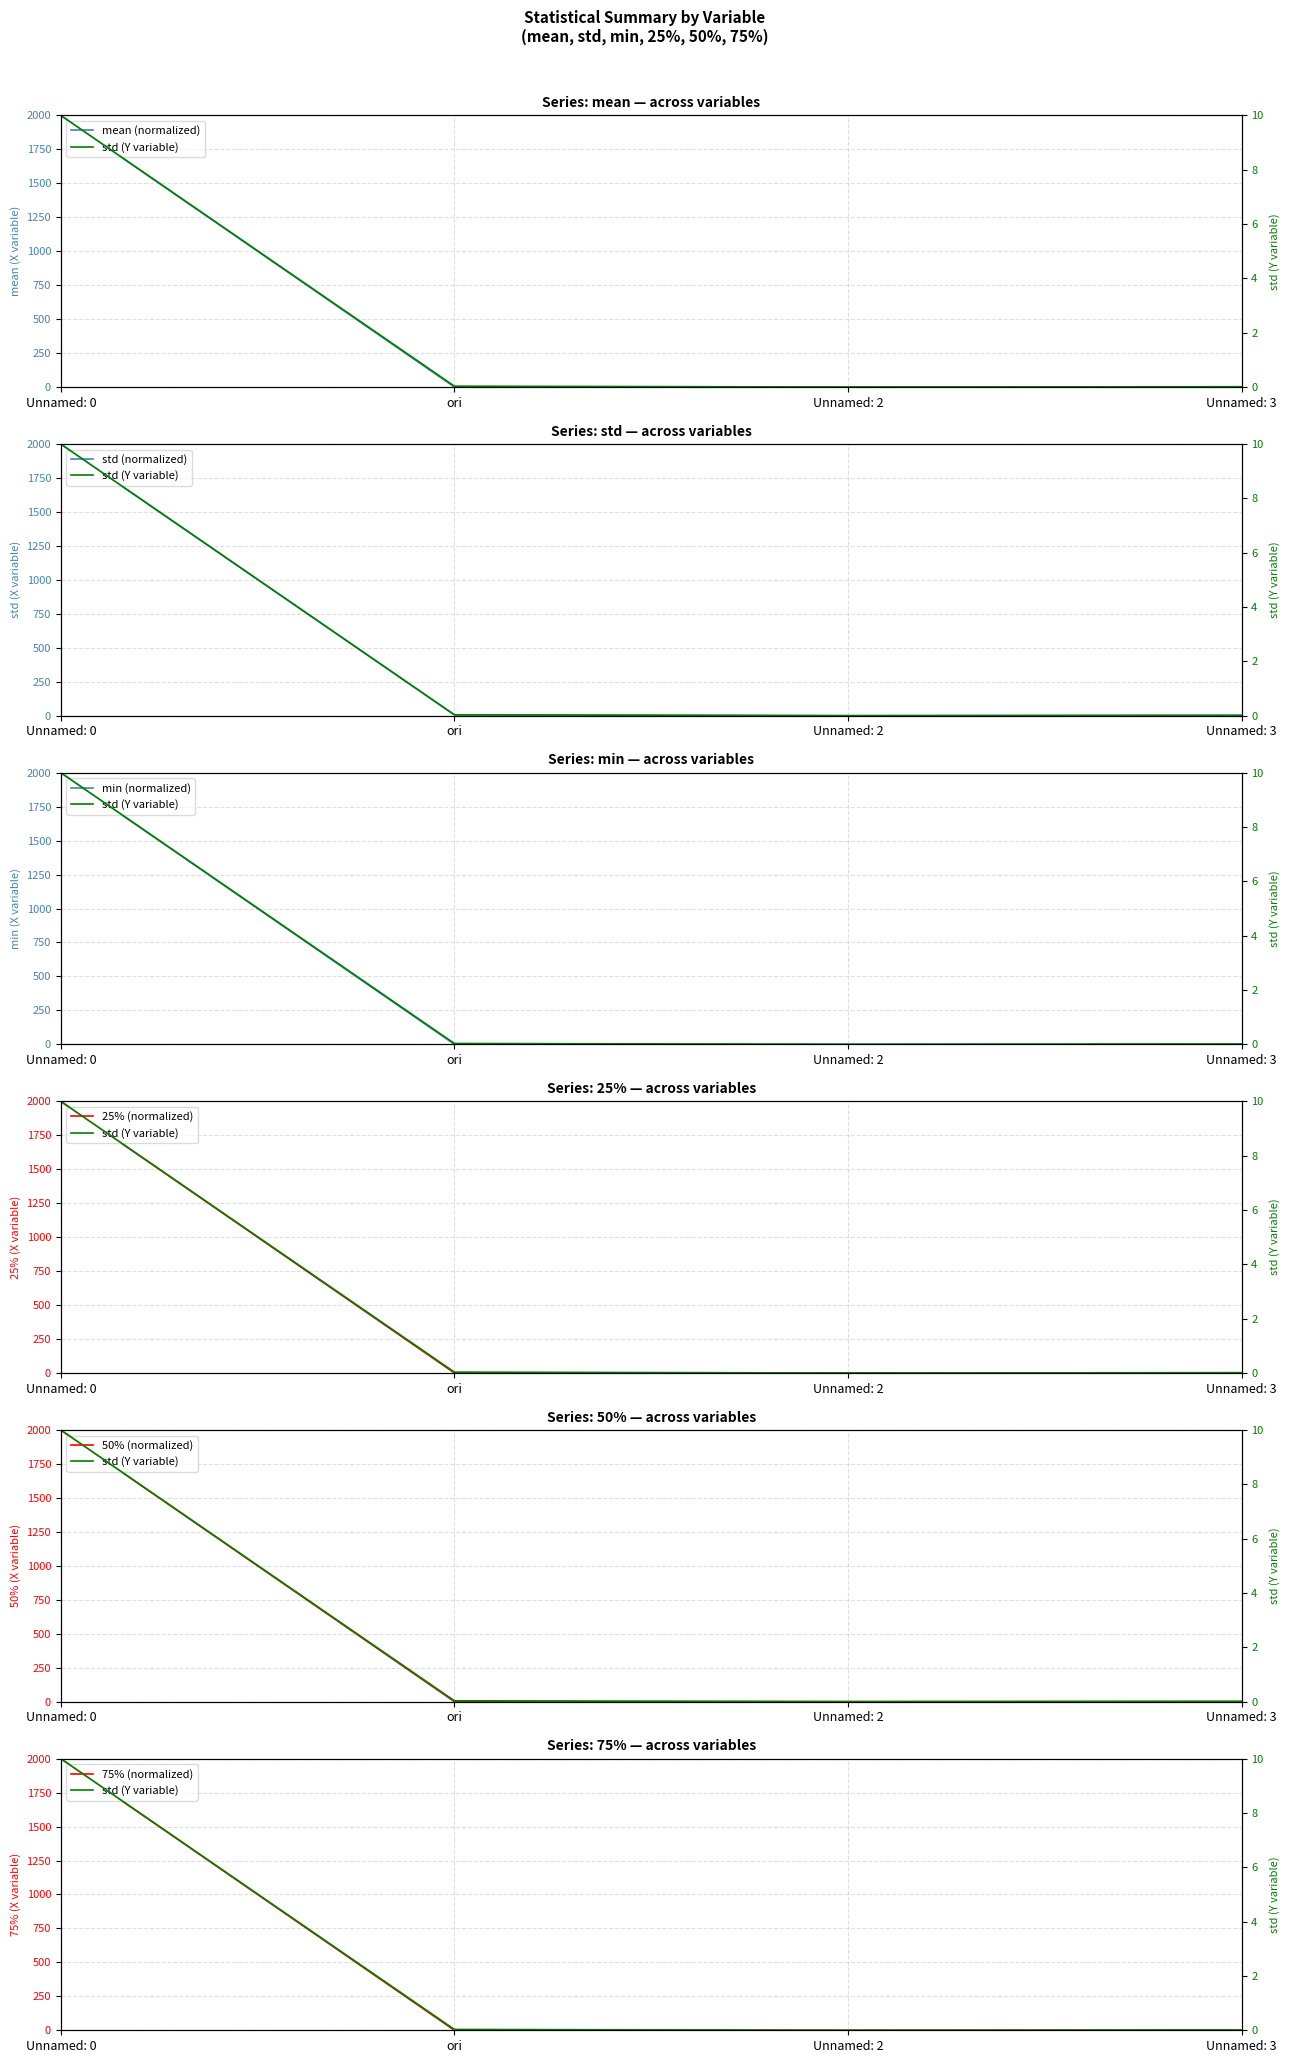

What is the difference between the maximum and minimum values in the 75% series?

2000.0